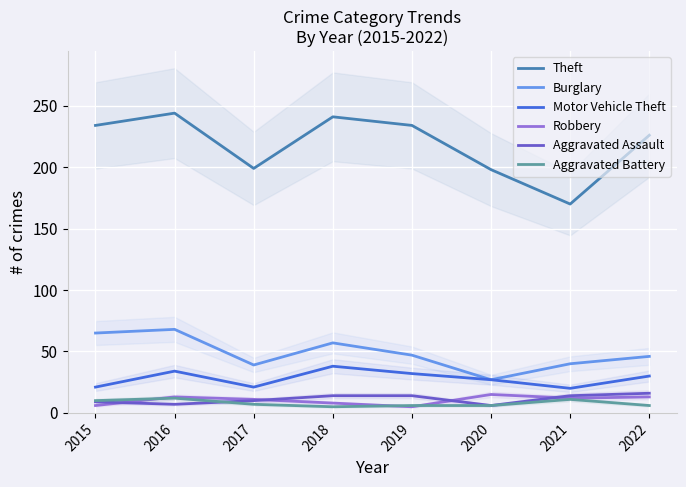

At which label does Aggravated Assault first exceed 14?

2022